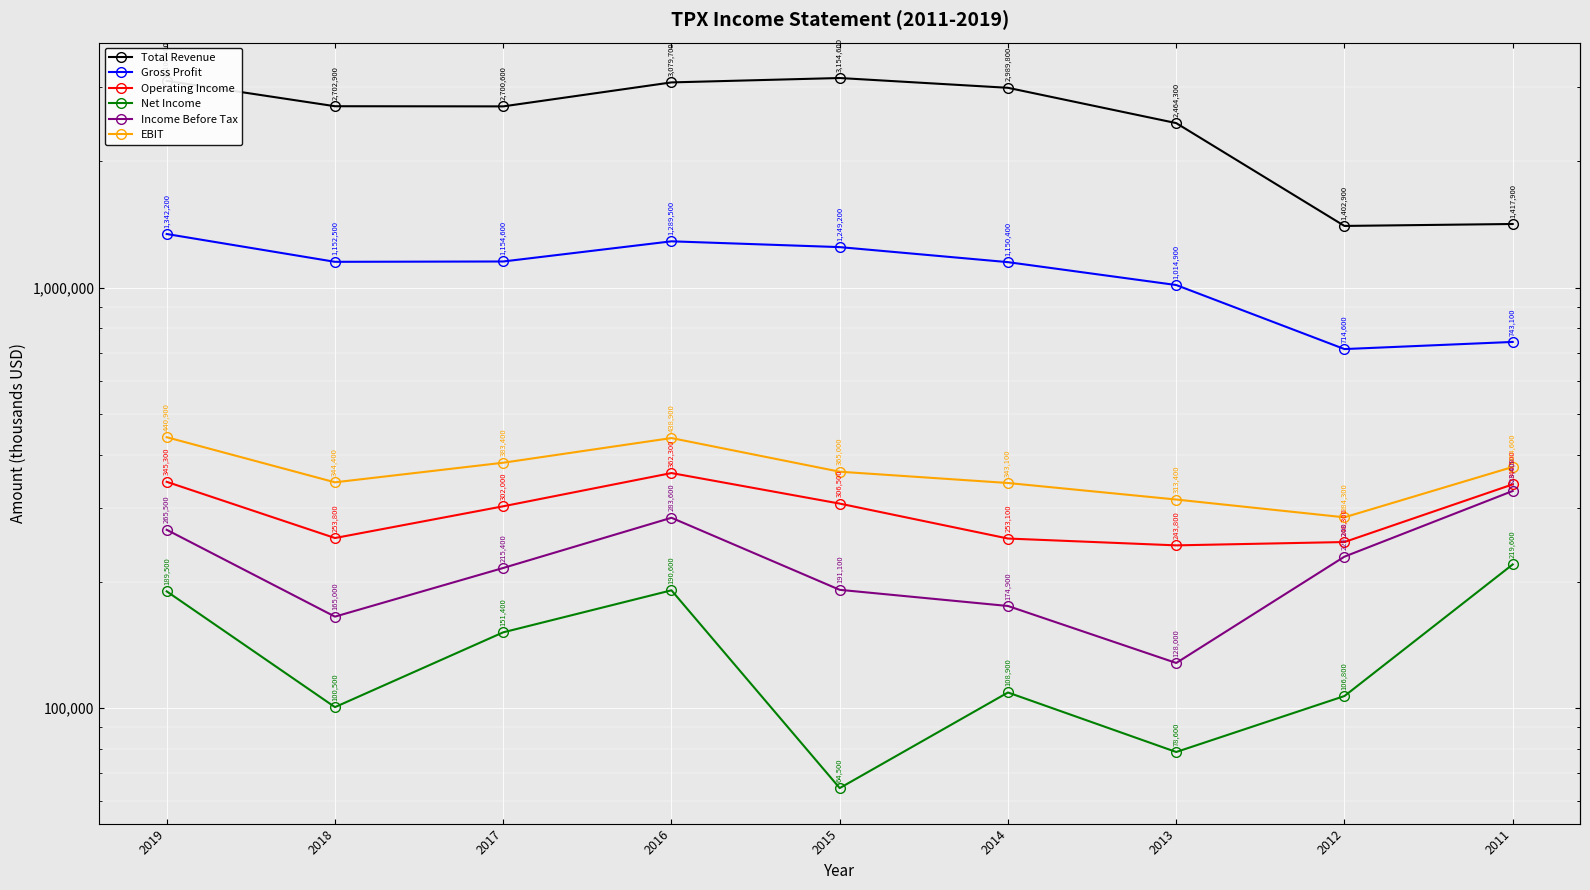

What is the value of the Net Income point at the 4th from the left?

190600